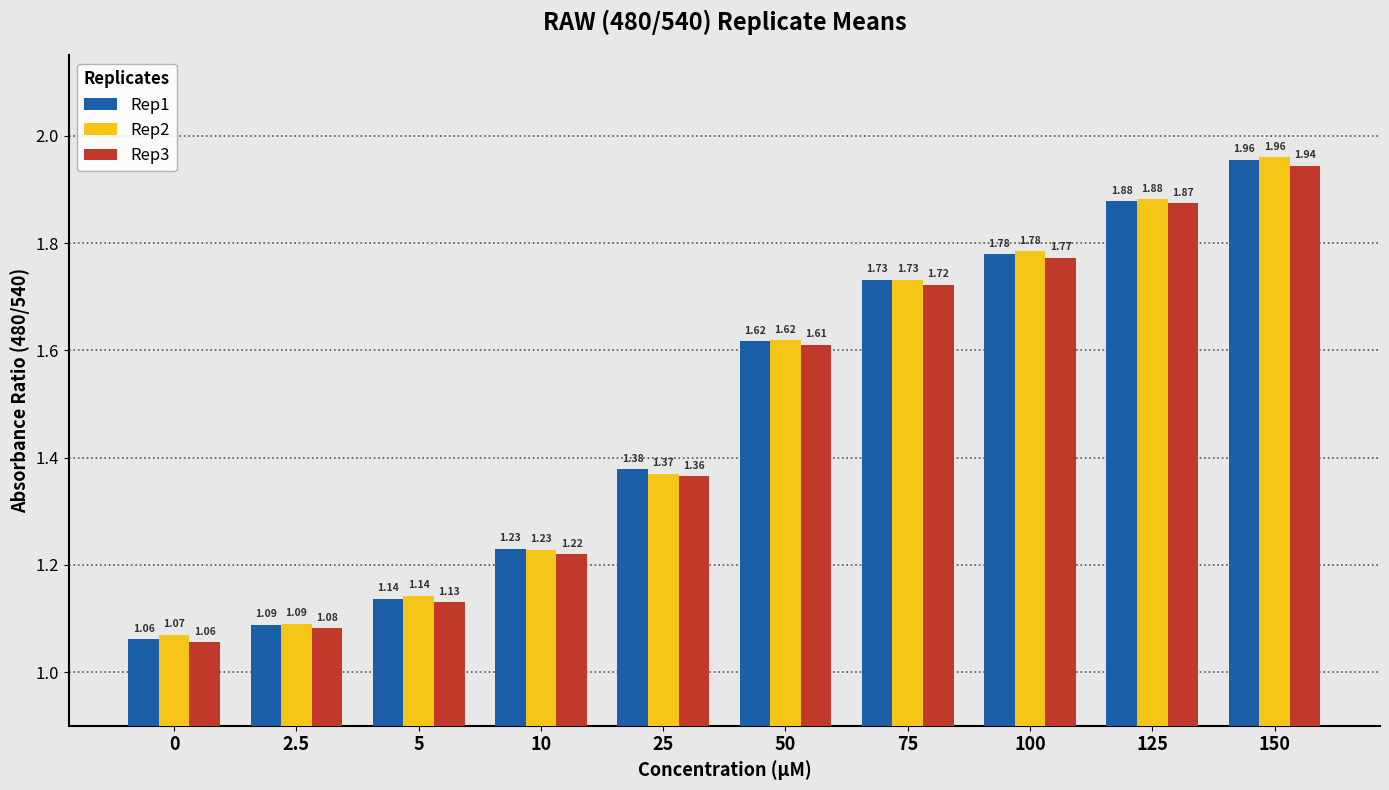

How many bars are there in total?

30